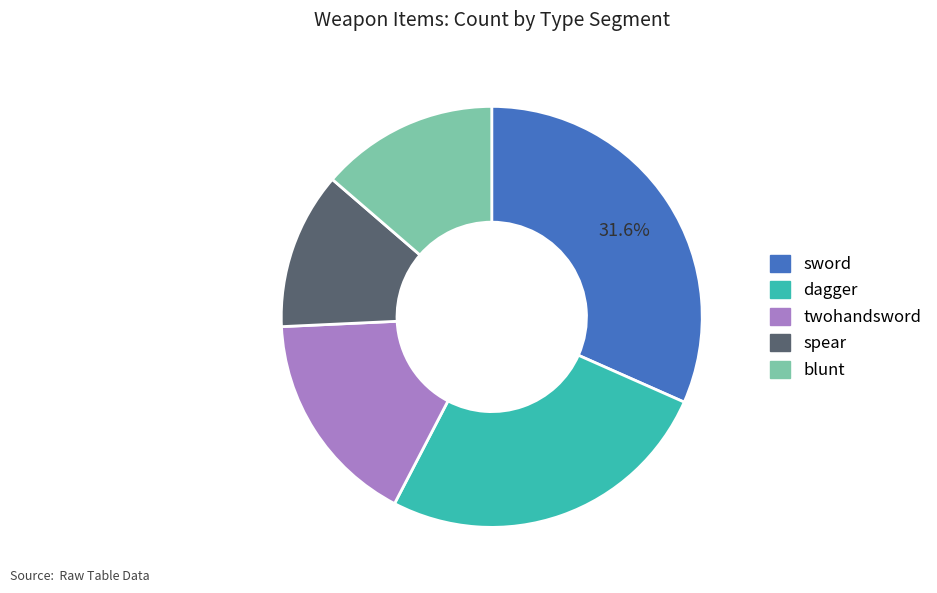

Is it true that twohandsword is 6% of the pie?

False